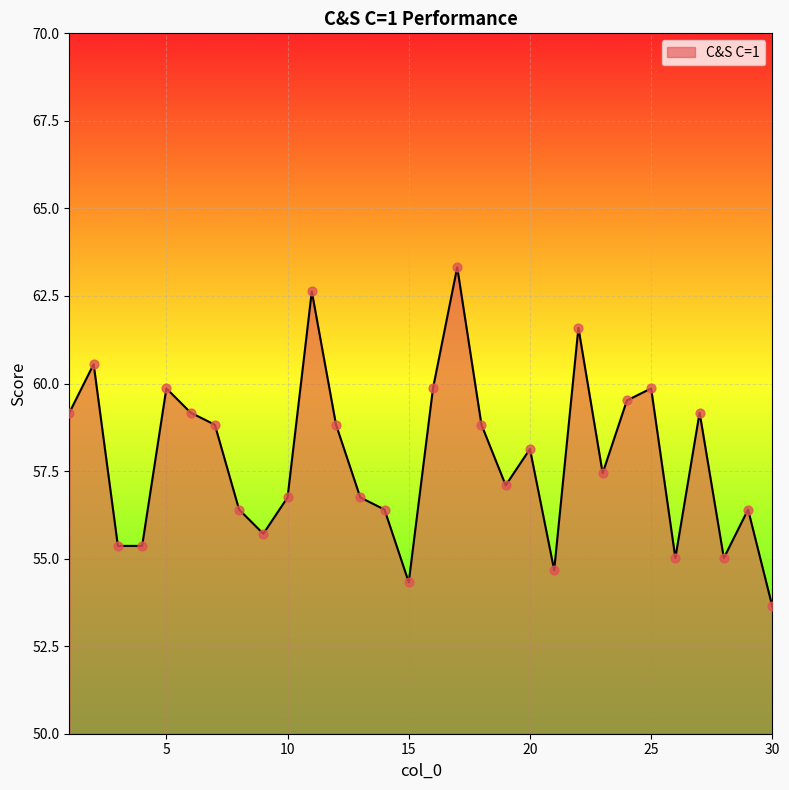

What is the difference between the maximum and minimum values?

9.7